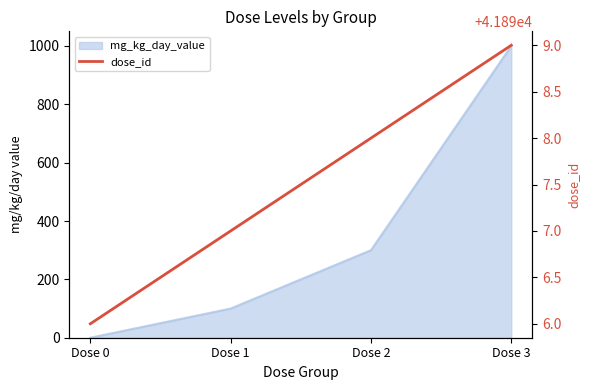

Between Dose 0 and Dose 1, which is larger?

Dose 1